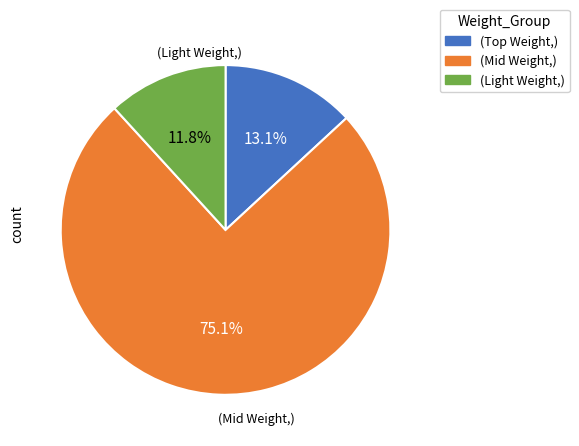

Is there any slice that represents more than half of the pie?

Yes